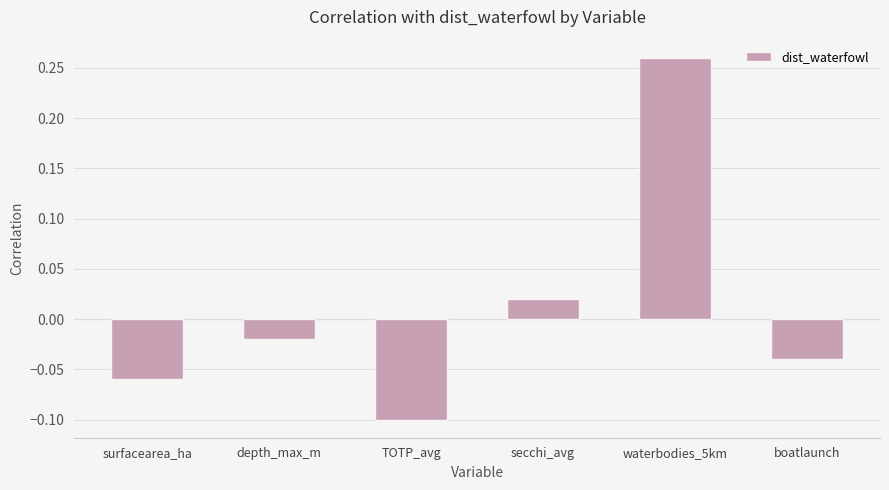

At which label does the data first exceed 0?

secchi_avg